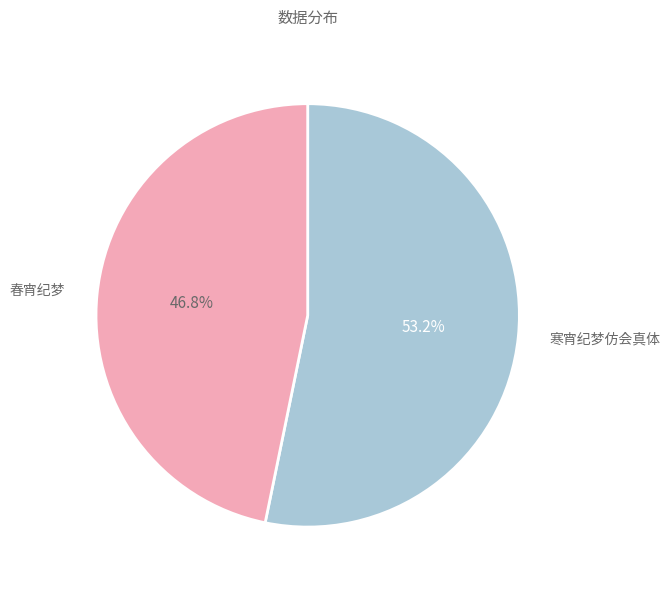

How many slices are in this pie chart?

2